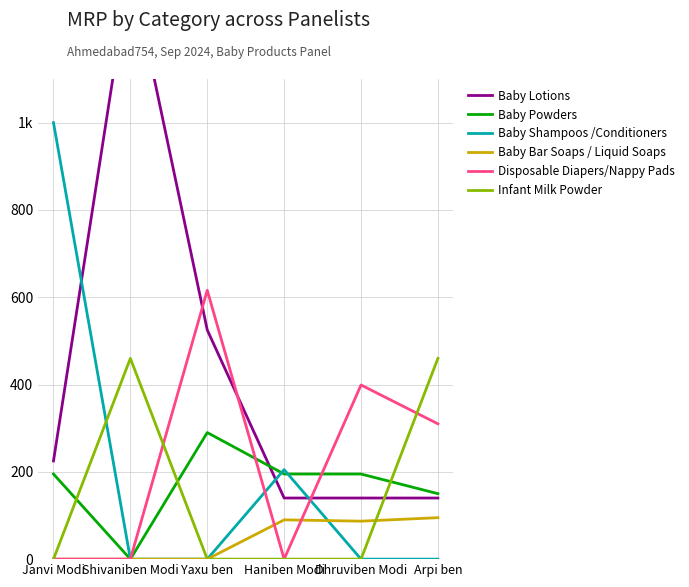

What is the greatest value displayed?

1360